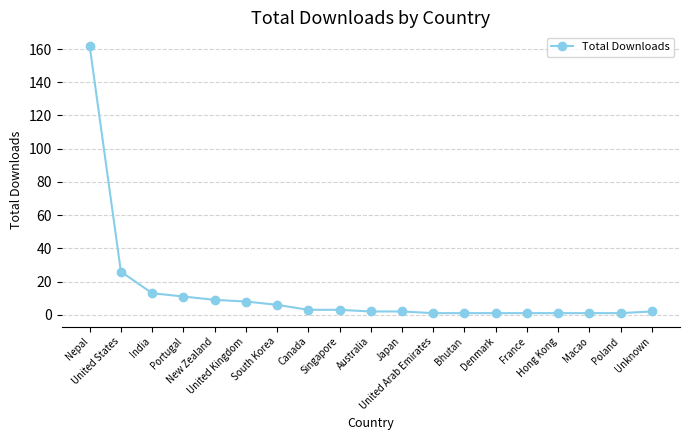

Between Portugal and United States, which is larger?

United States